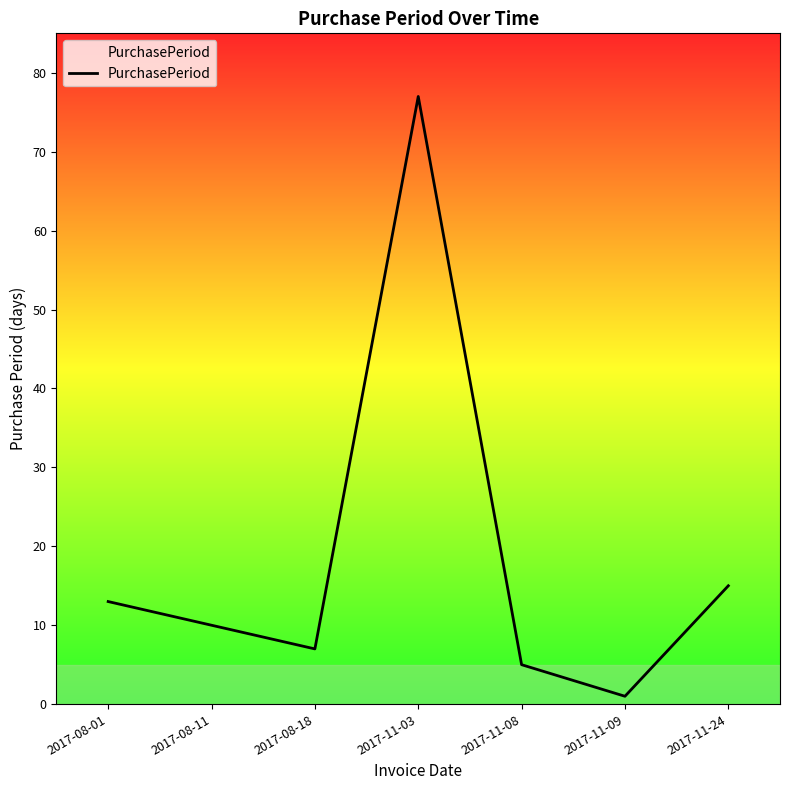

Is it true that the value at 2017-11-24 is 8?

False